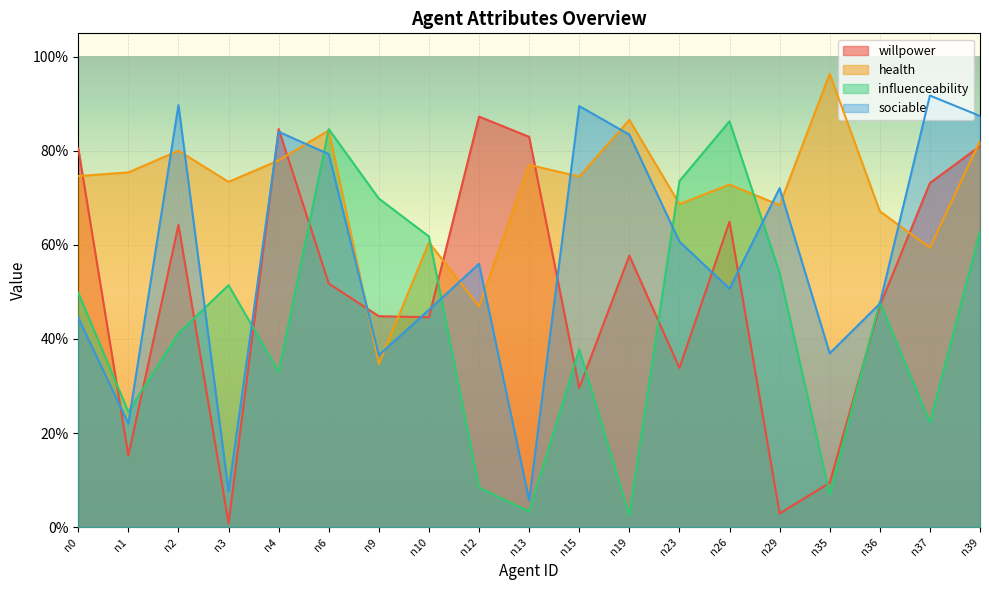

Between which two adjacent categories do willpower and sociable first intersect?

n0 and n1